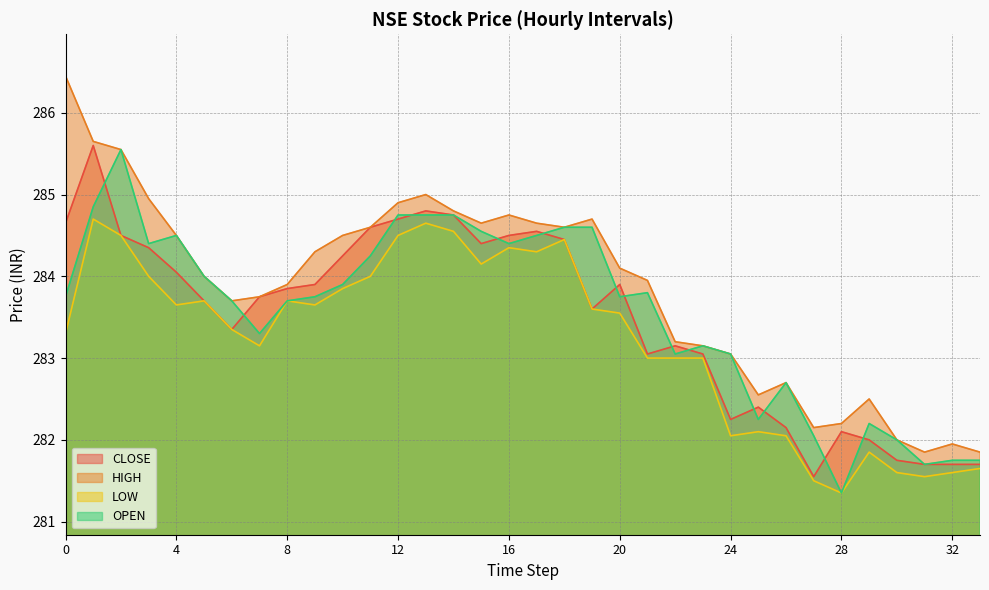

True or false: HIGH and LOW cross at least once.

False